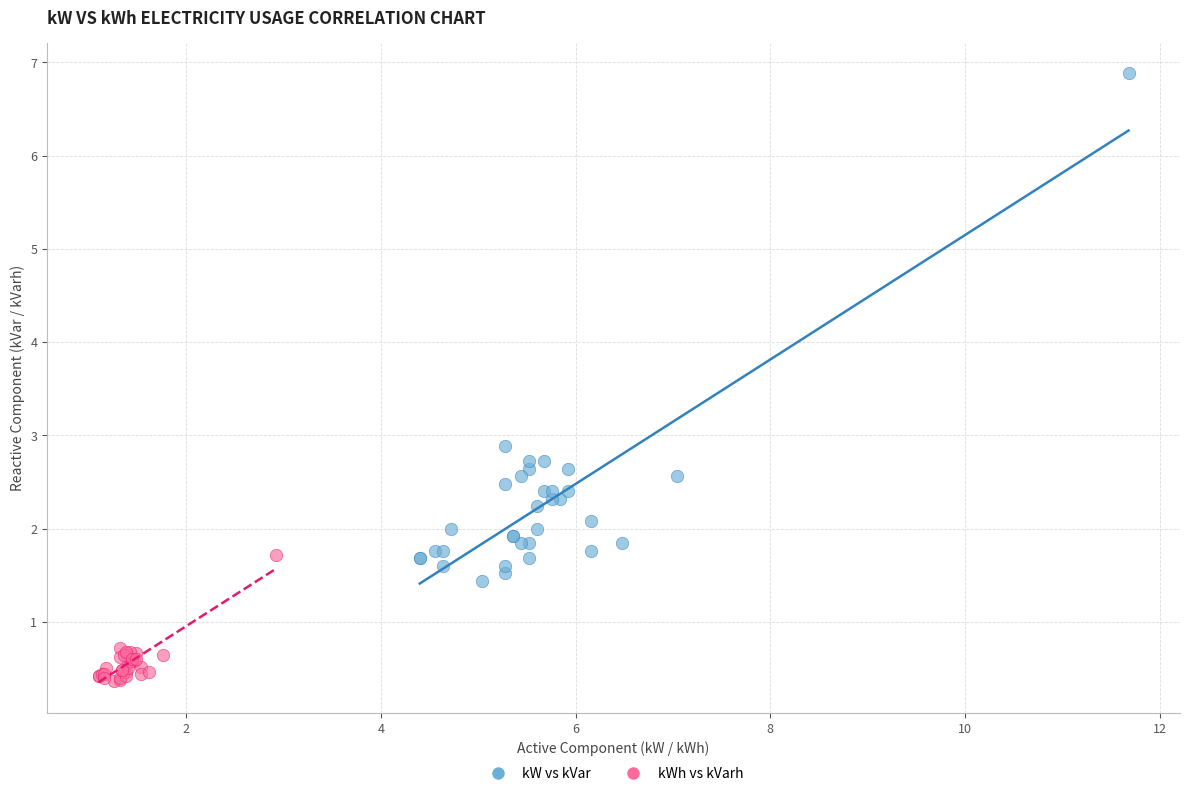

Which series has the largest Y range (max minus min)?

kW vs kVar